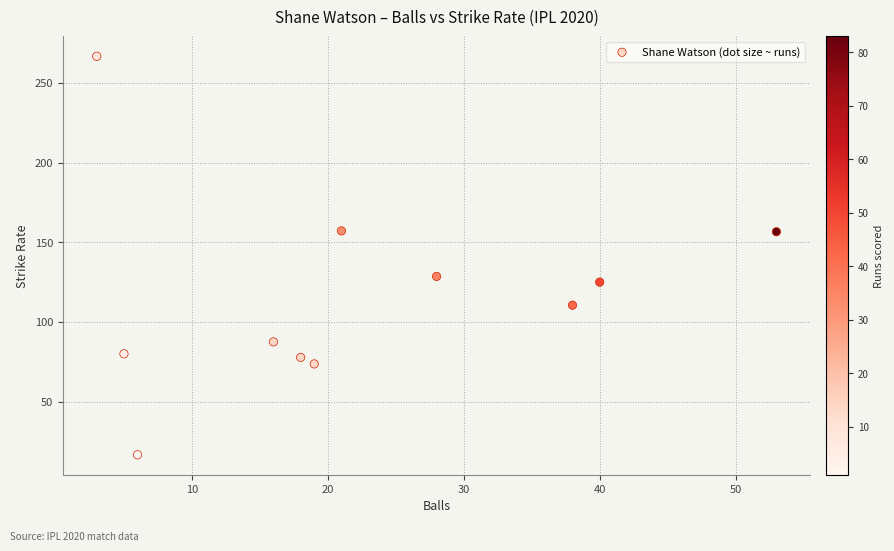

What Y value in the scatter plot is closest to 141?

128.6